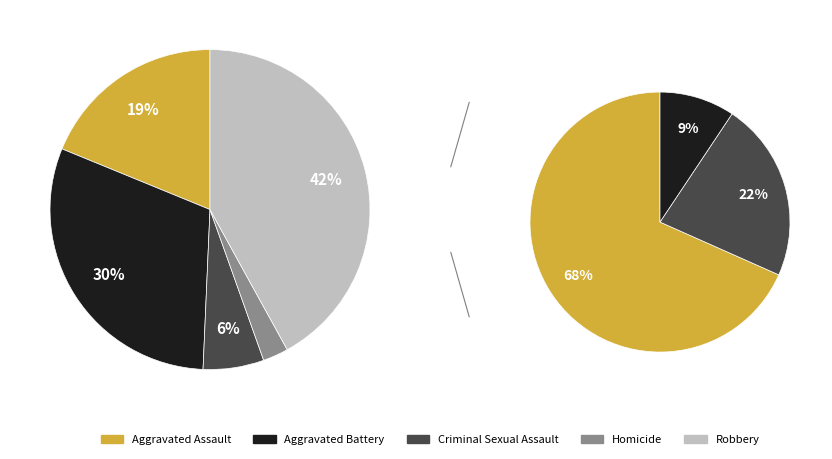

What percentage is the Robbery slice, to the nearest percent?

42%